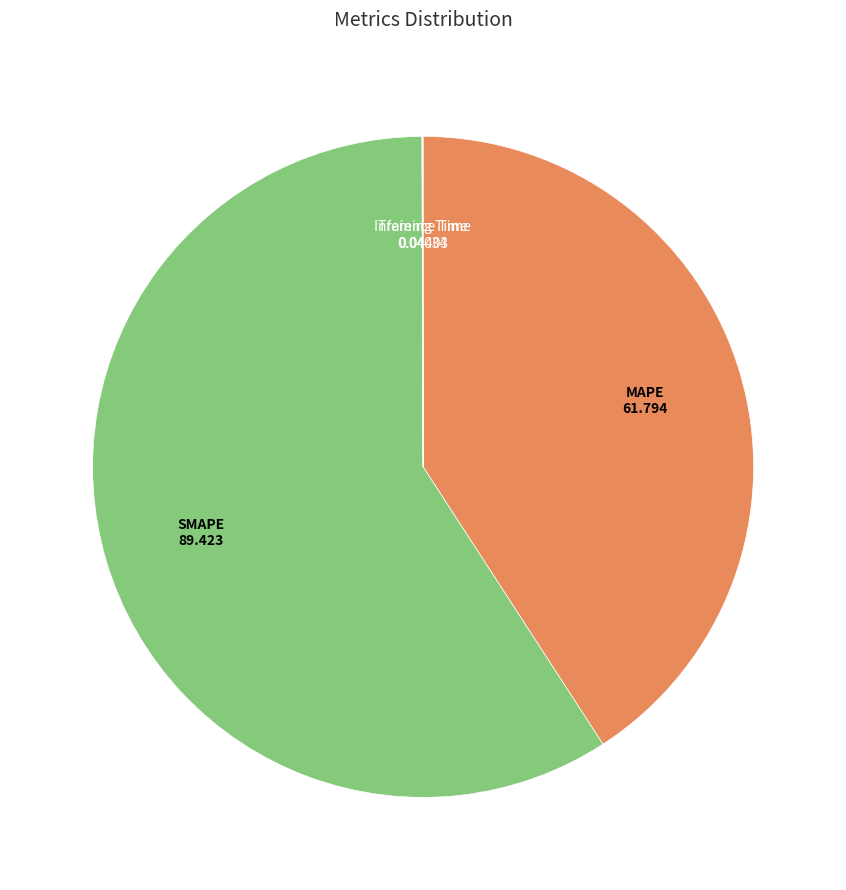

Is there any slice that represents more than half of the pie?

Yes